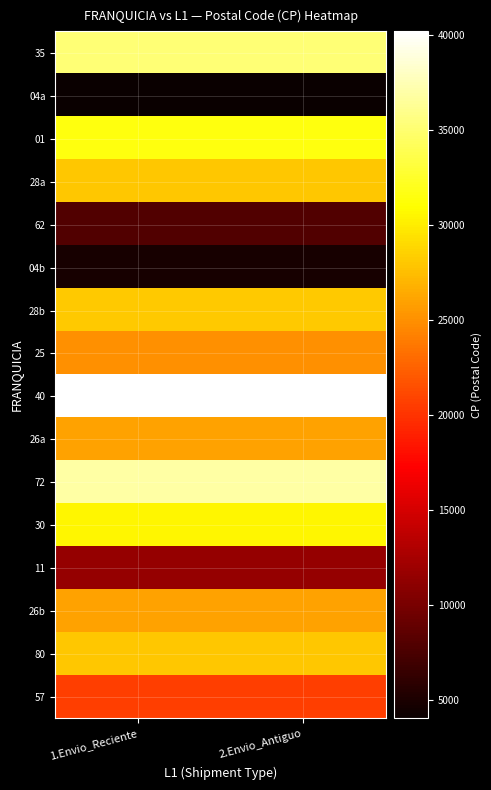

Rank the series at 1.Envio_Reciente from highest to lowest value.

40, 72, 35, 01, 30, 28b, 28a, 80, 26b, 26a, 25, 57, 11, 62, 04b, 04a